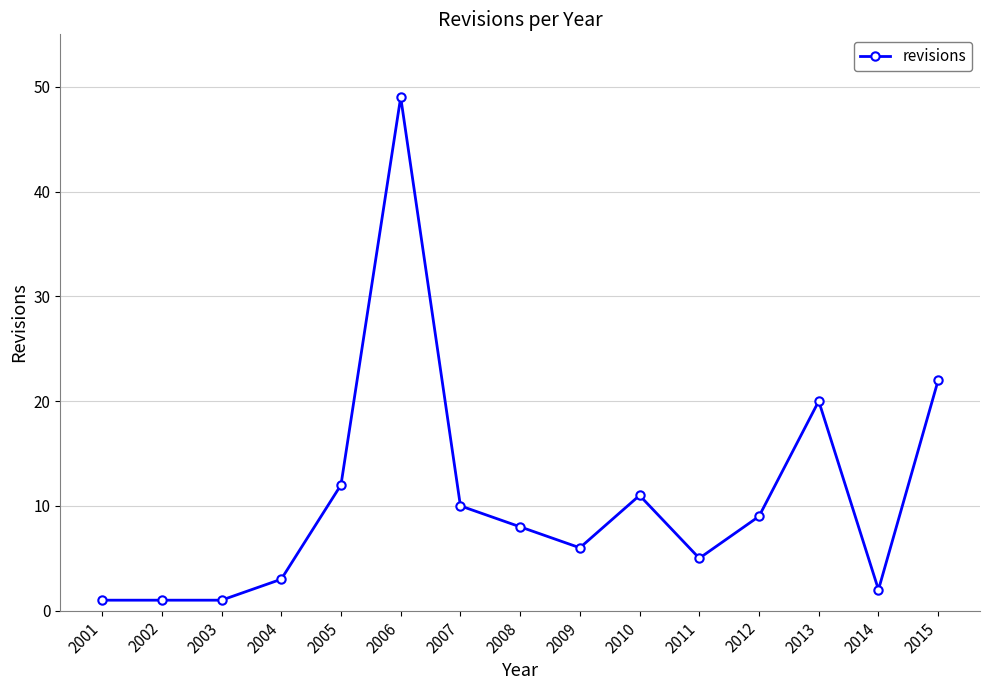

What is the value of the 11th point from the left?

5